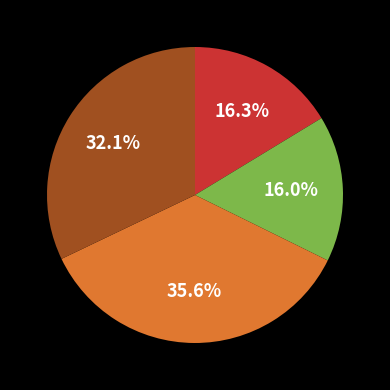

Does any single category account for the majority?

No